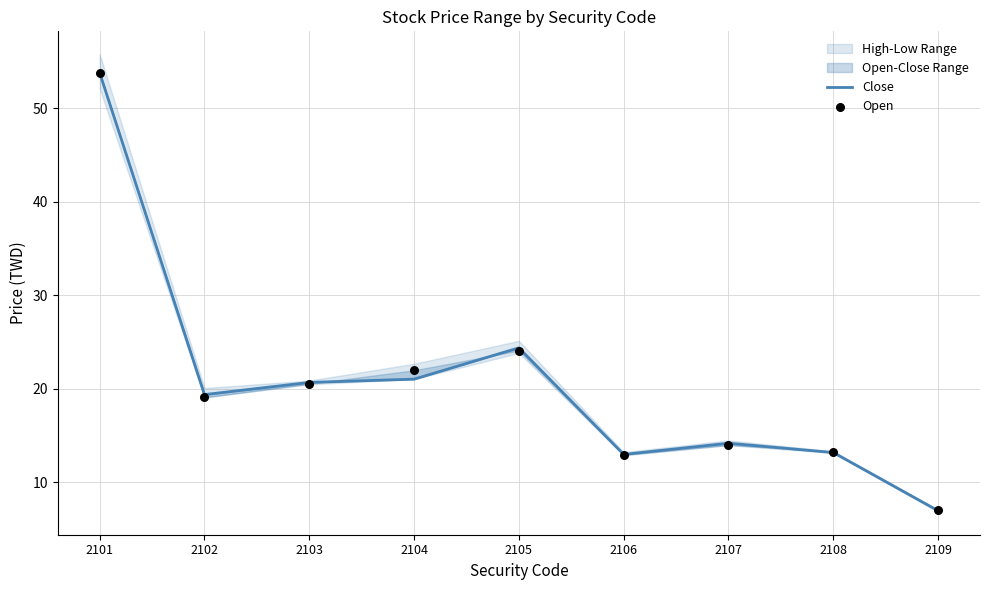

Which series reaches the minimum Y coordinate?

Close